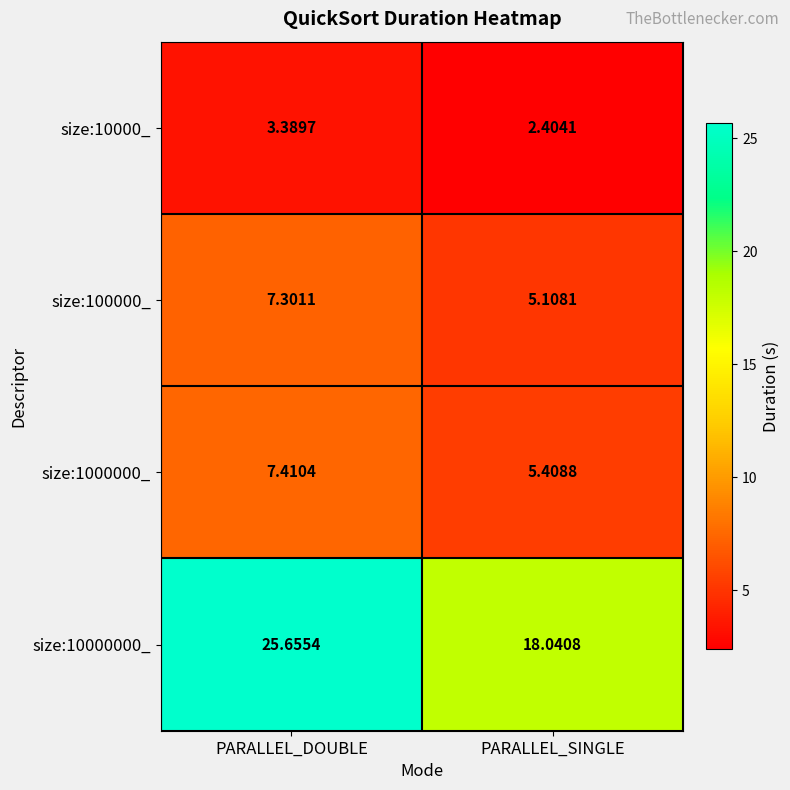

List the labels in order of size:100000_ value, smallest first.

PARALLEL_SINGLE, PARALLEL_DOUBLE